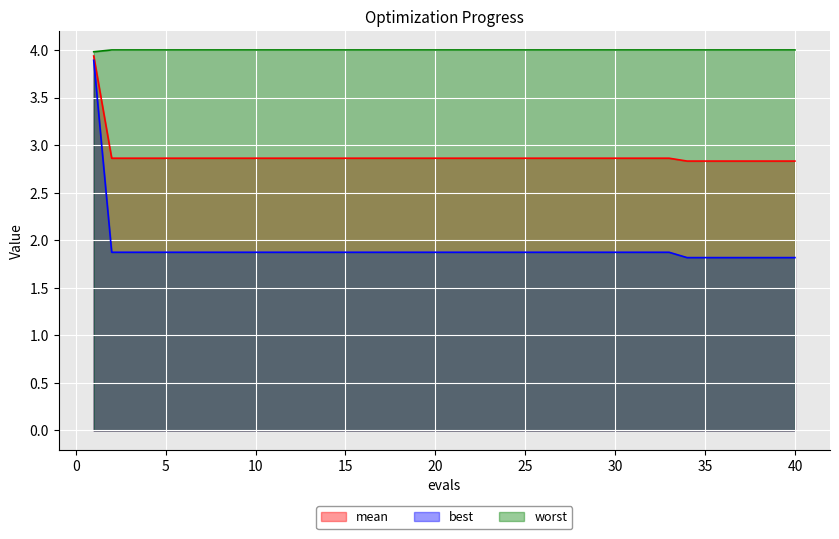

The worst series shows 4.0 at 37. True or false?

True